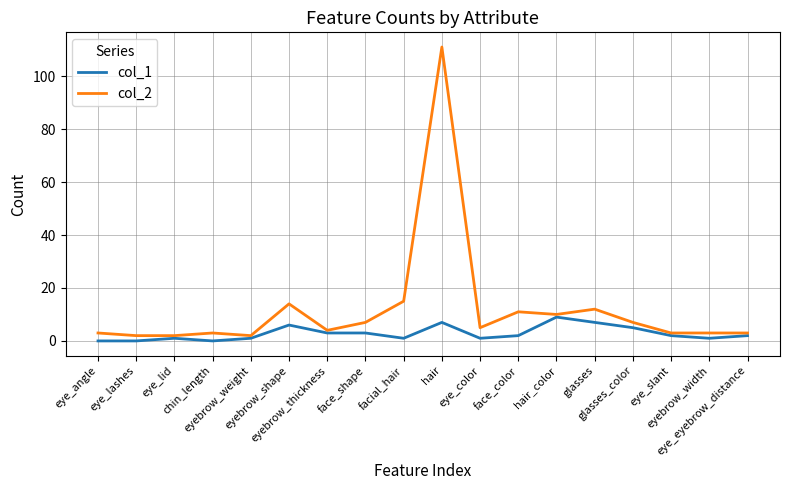

What is the difference between the highest and lowest values at eyebrow_thickness?

1